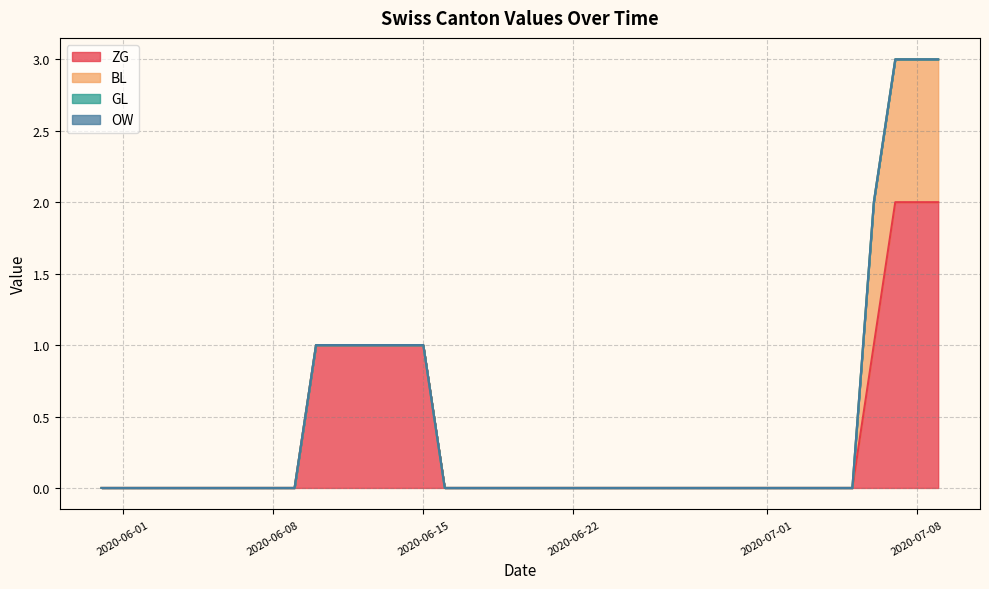

True or false: BL and ZG intersect in this chart.

False